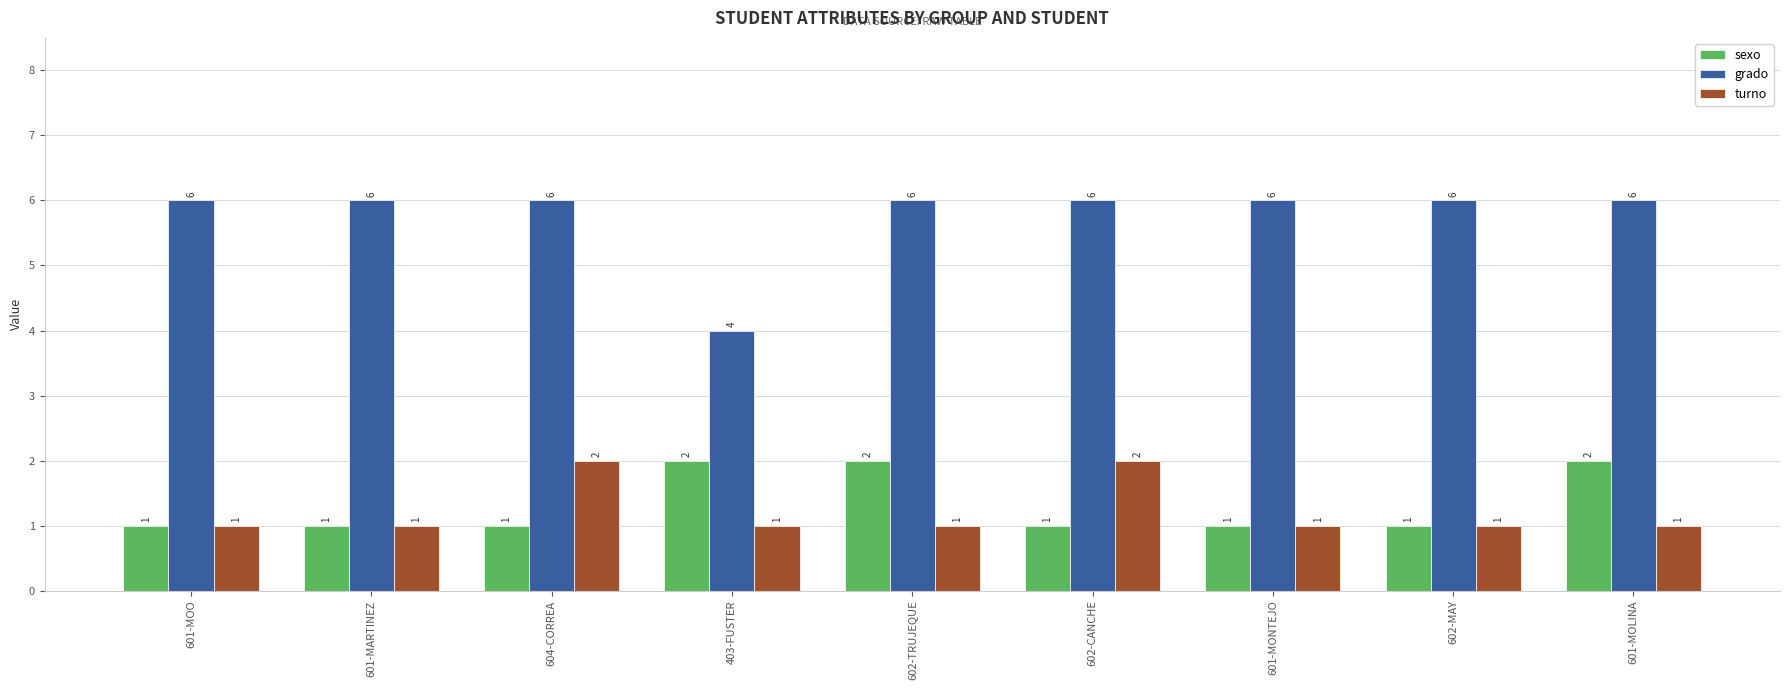

At how many categories does at least one series exceed 5?

8